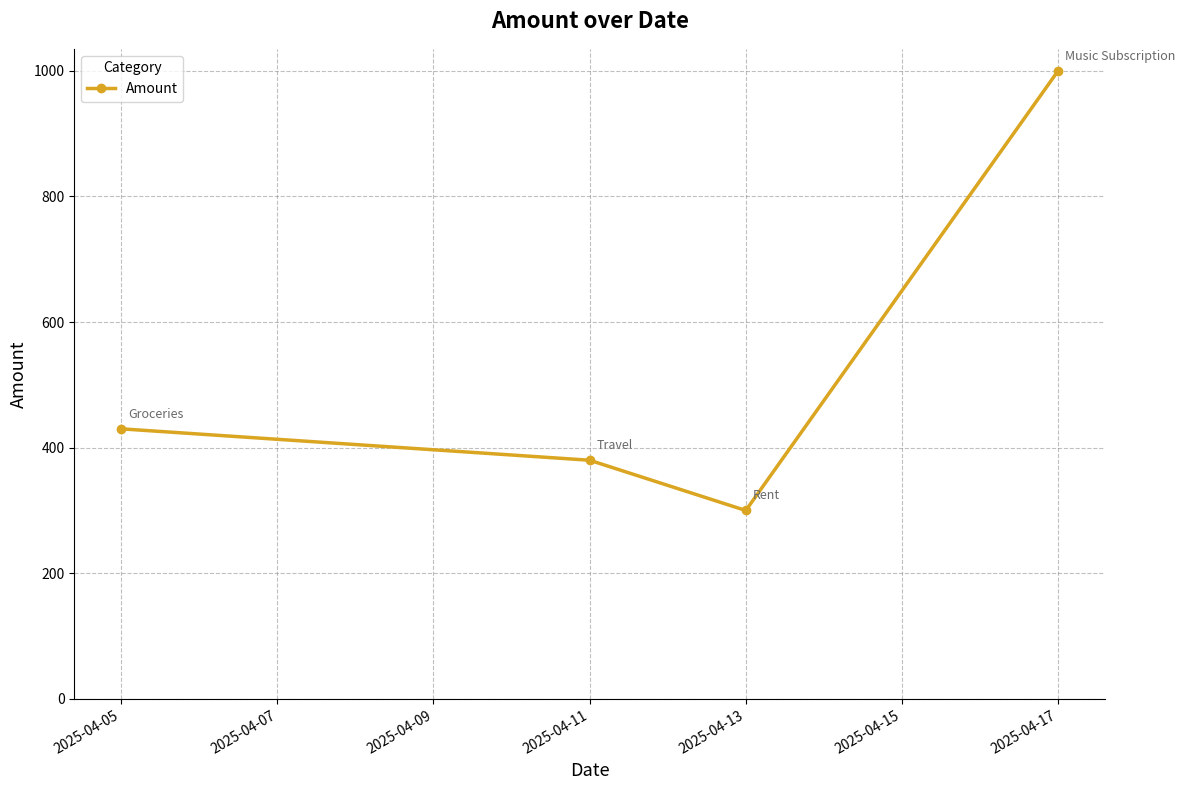

What is the value of the 3rd point from the left?

300